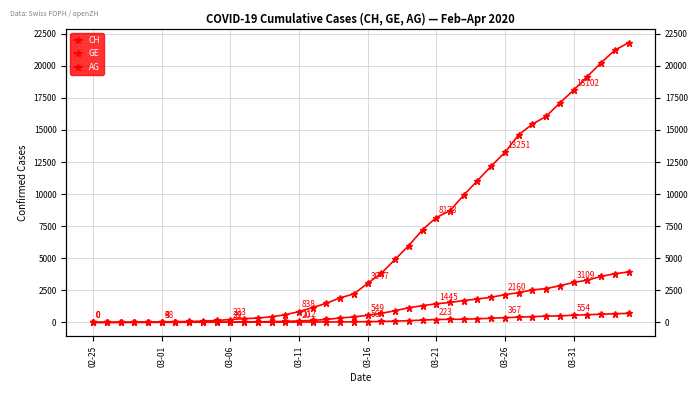

Between 03-06 and 18, which series saw the biggest shift?

CH